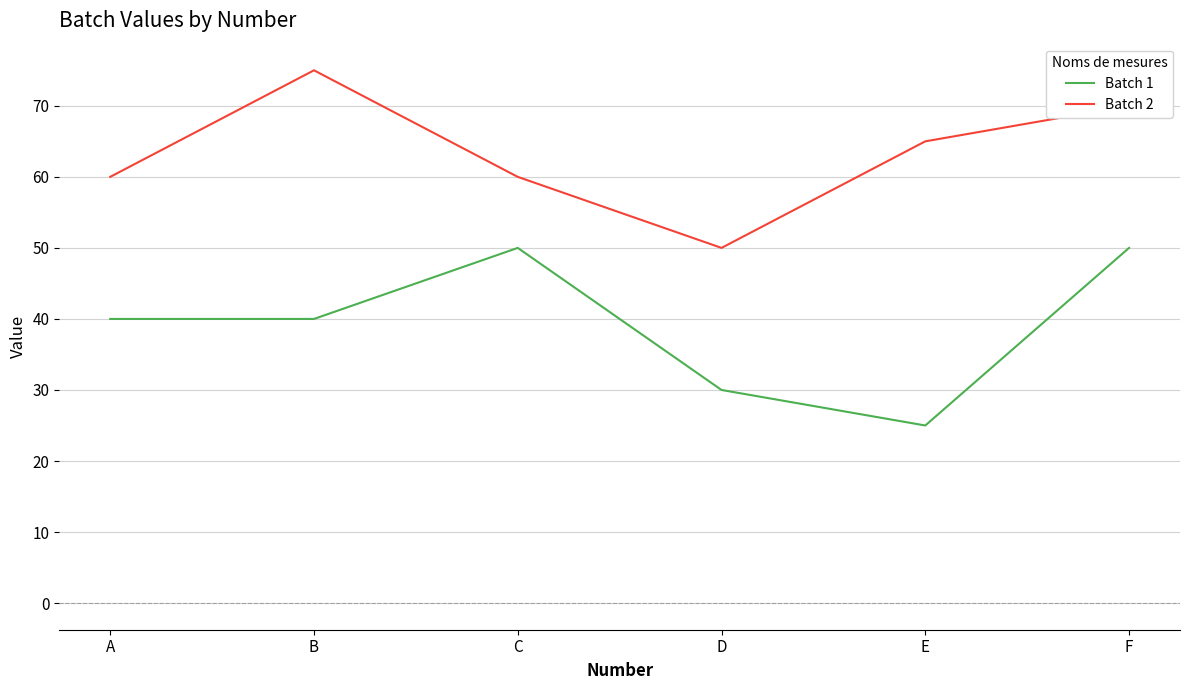

What is the difference between the maximum and minimum values in the Batch 2 series?

25